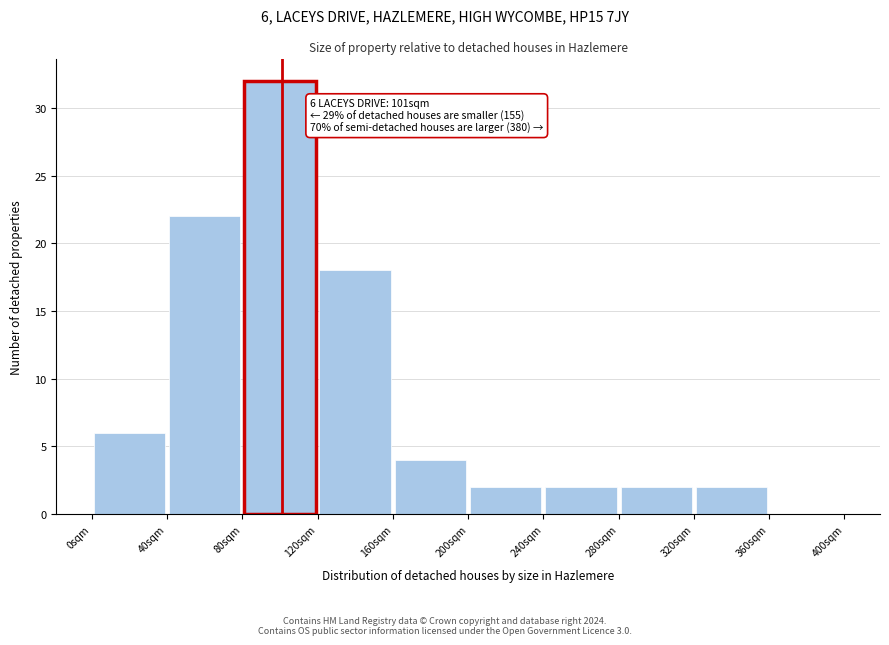

Over which range of the x-axis is the bar tallest?

80 to 120